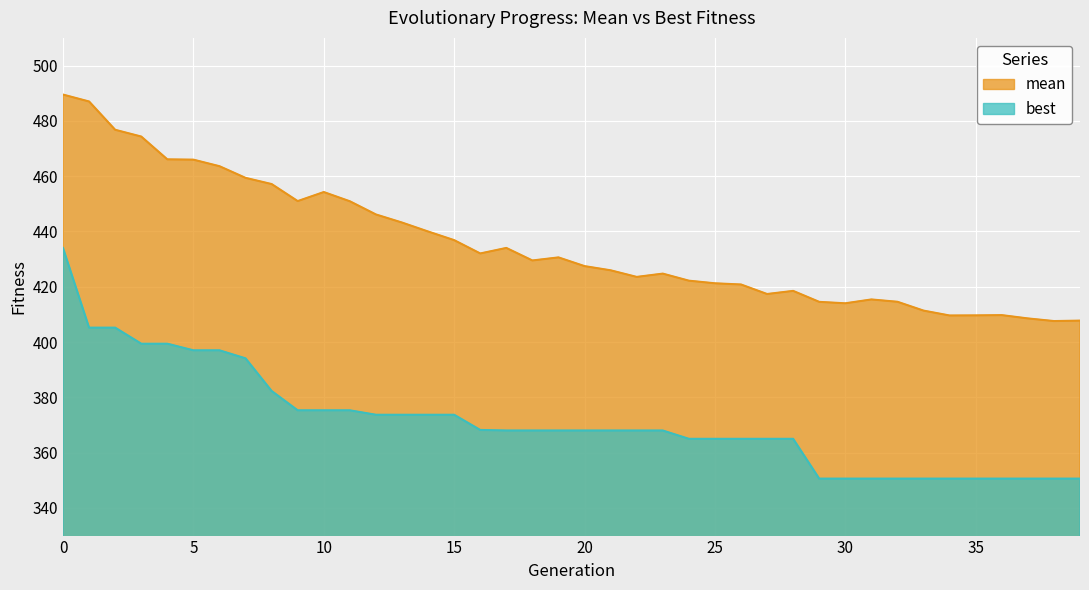

At how many categories does at least one series exceed 450?

12